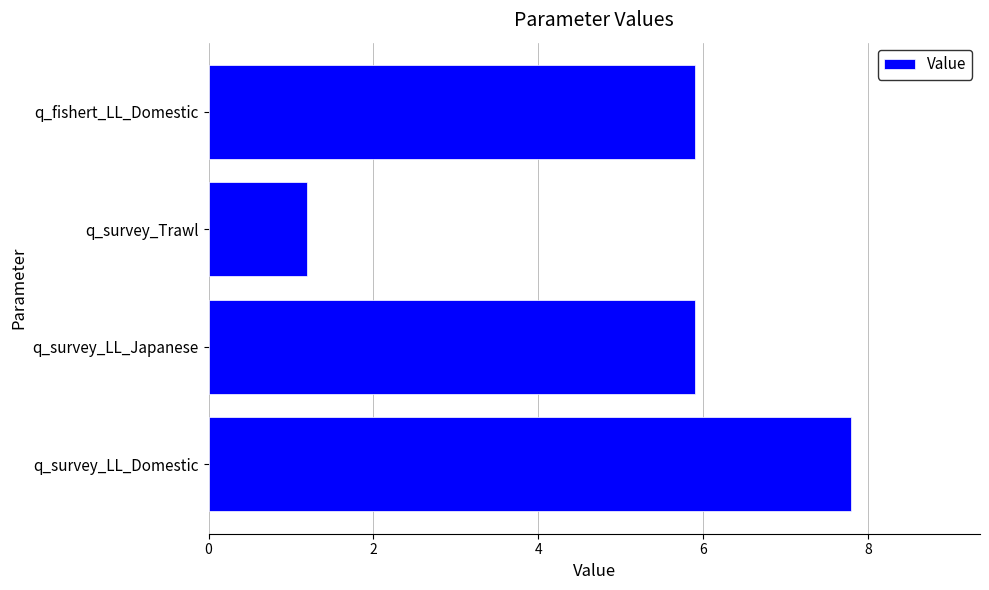

Reading bottom to top, list all the values displayed in this chart.

7.8	5.9	1.2	5.9